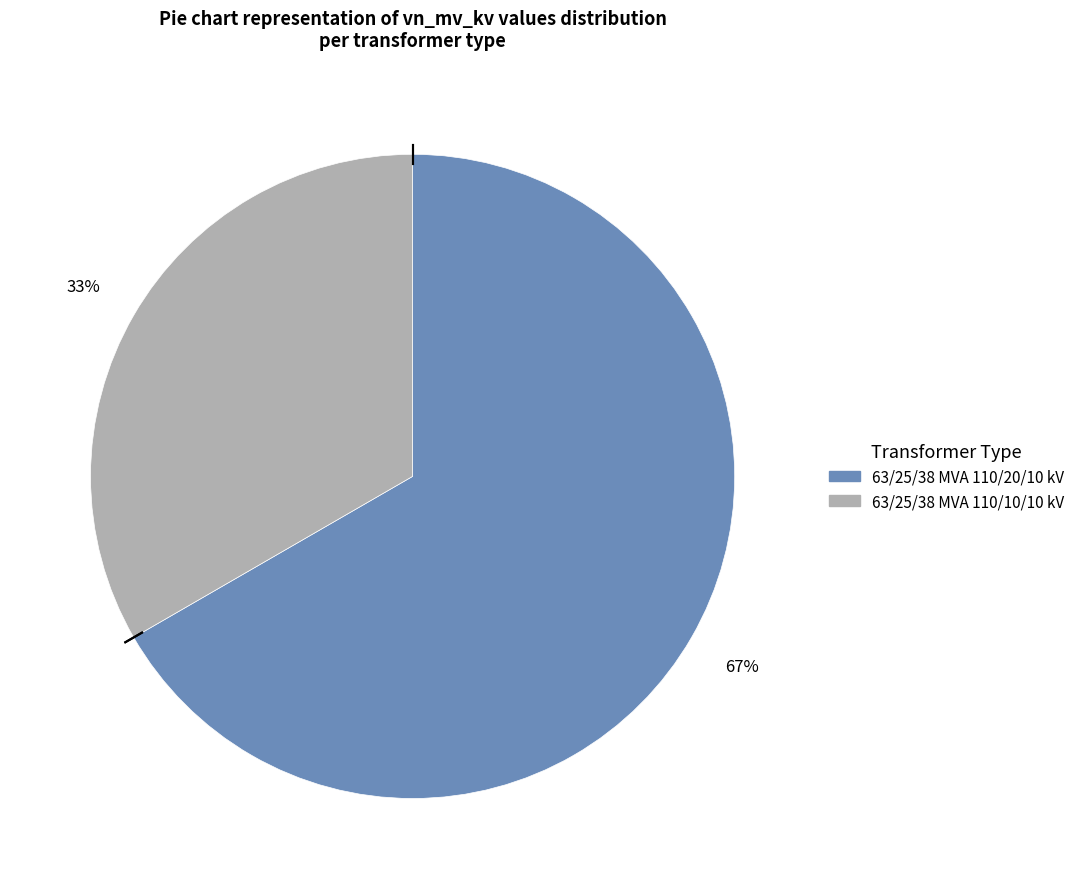

To the nearest percent, what is the average slice percentage?

50%